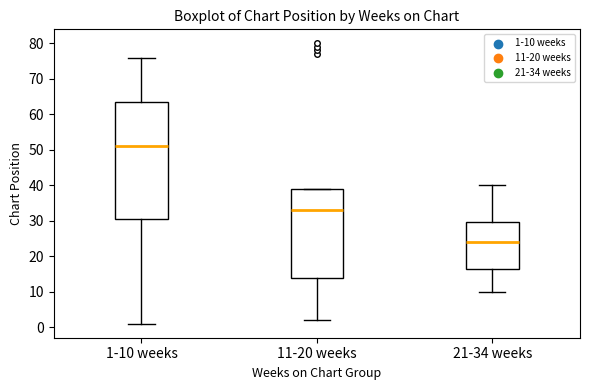

Which box is the tallest, from its lower edge to its upper edge?

1-10 weeks